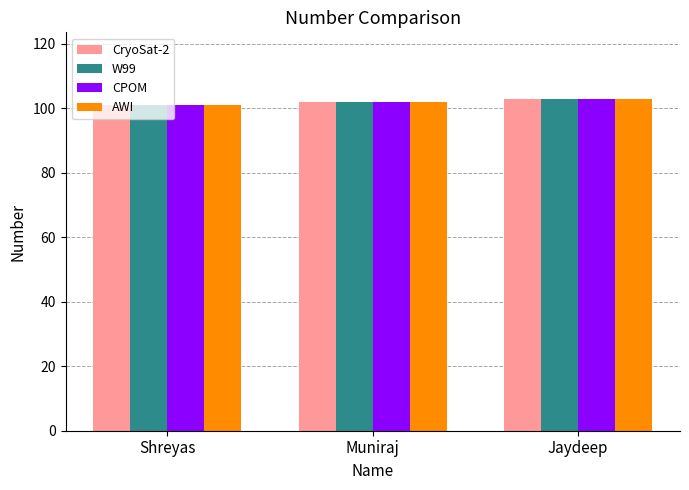

At which category is the sum across all series the highest?

Jaydeep